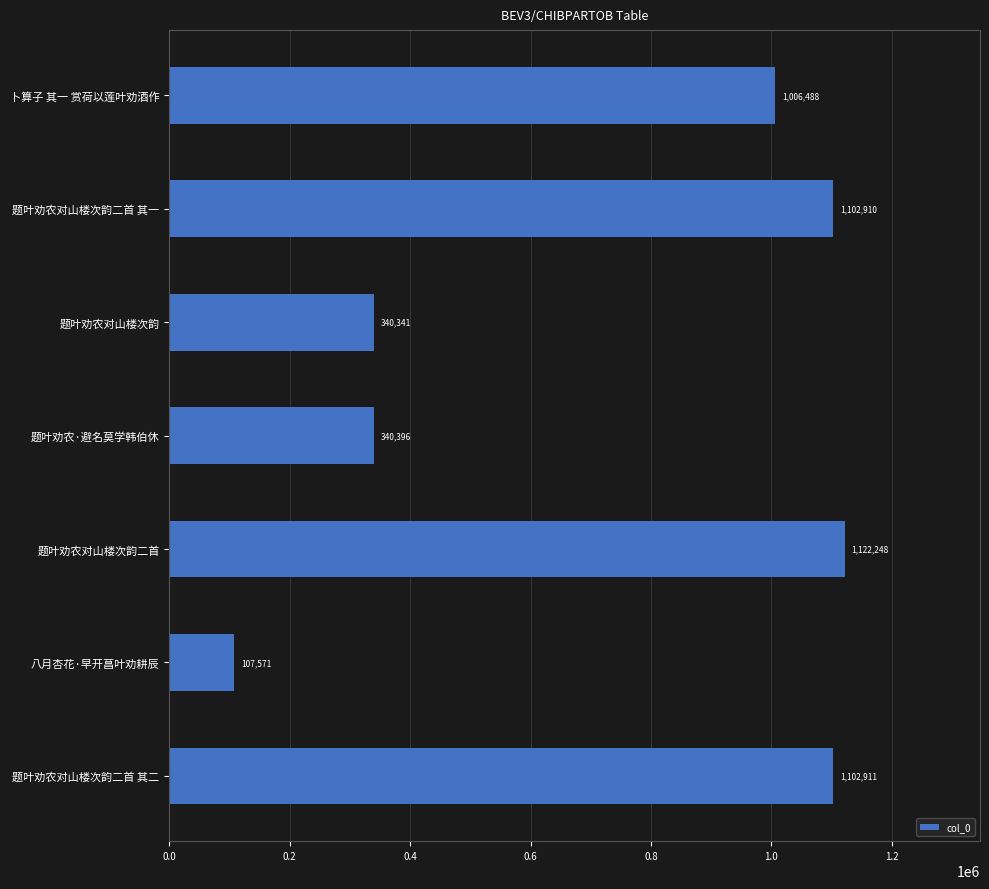

What is the minimum value shown in the chart?

107571